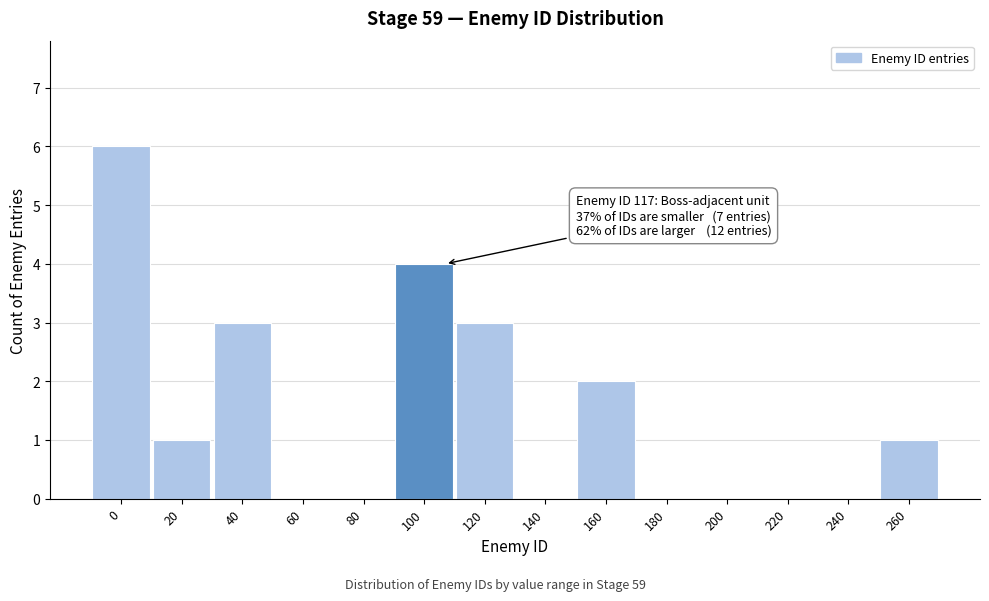

Reading left to right, list all the values displayed in this chart.

0=6	20=1	40=3	60=0	80=0	100=4	120=3	140=0	160=2	180=0	200=0	220=0	240=0	260=1